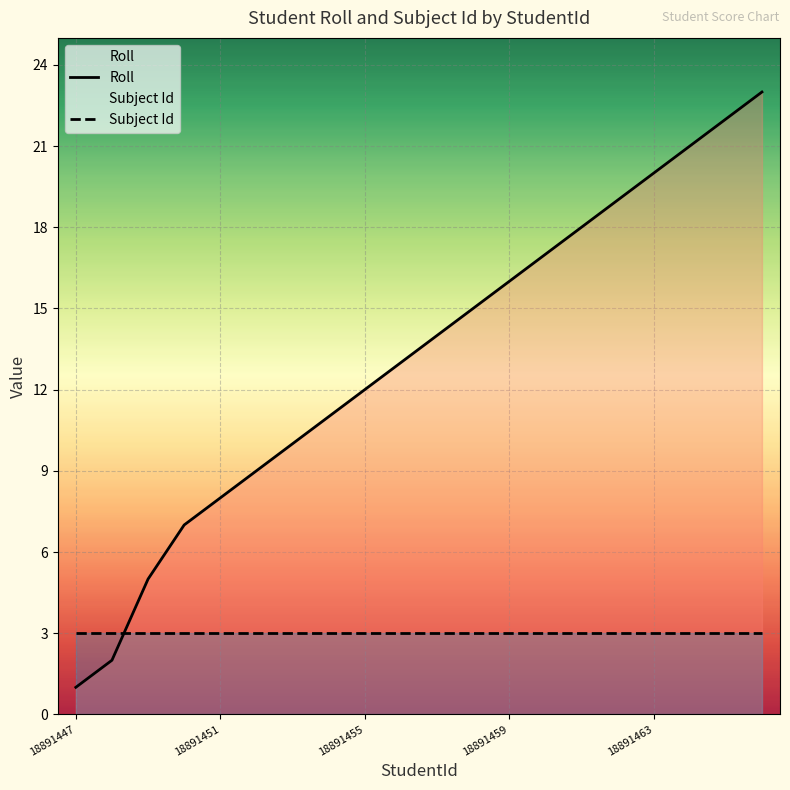

What are all the series names shown in the legend?

Roll, Subject Id